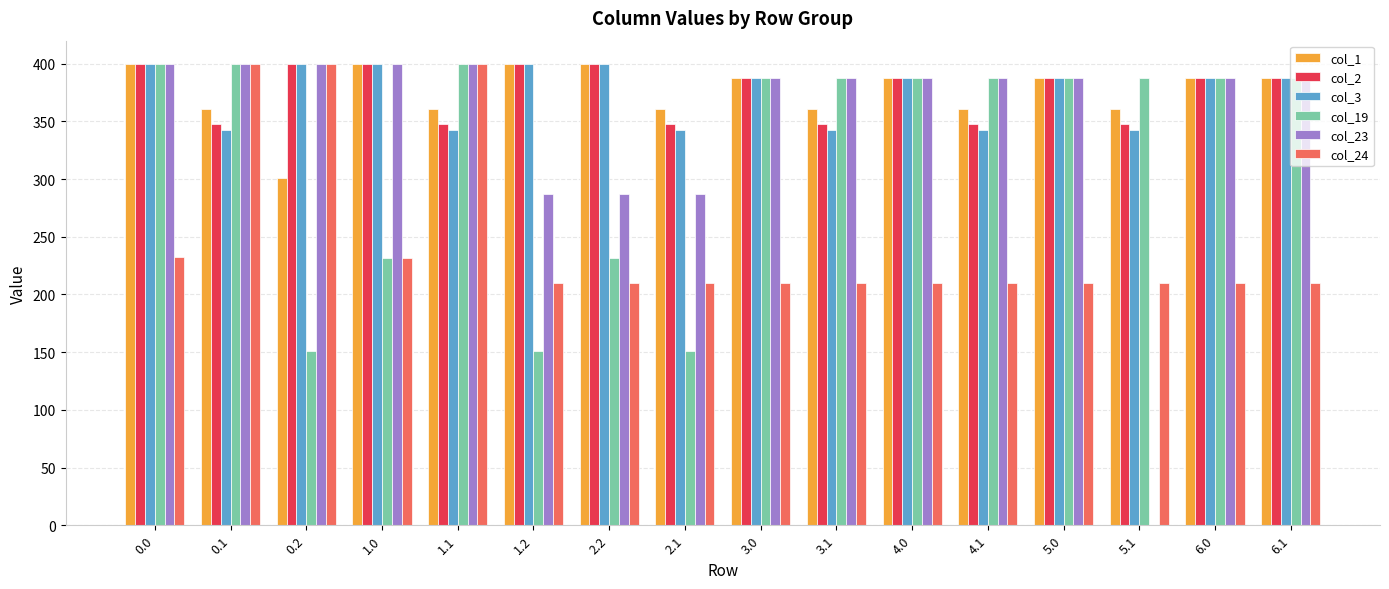

Which series has the largest range (max minus min)?

col_23